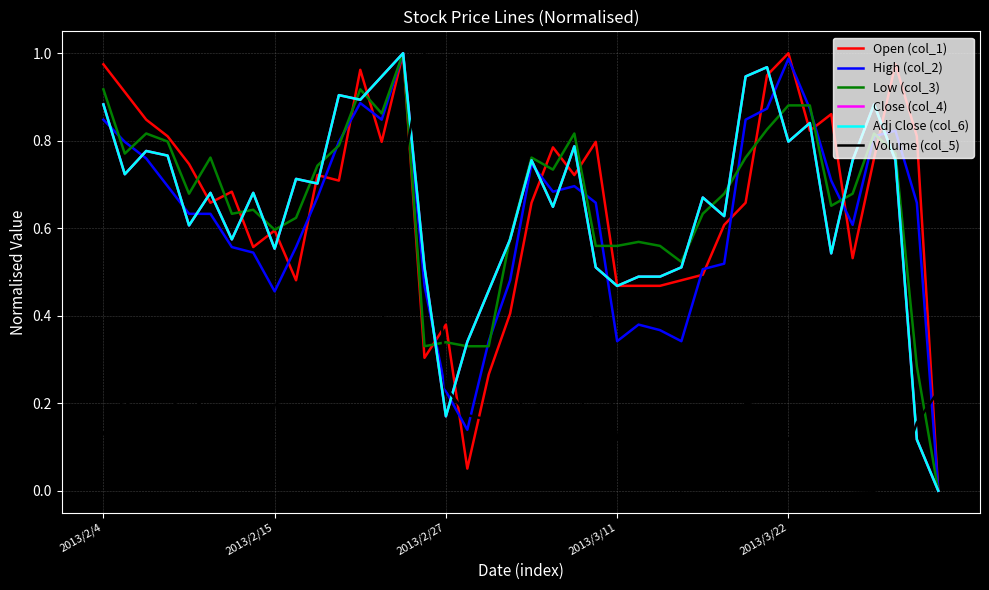

At which label is Close (col_4) closest to 0?

39